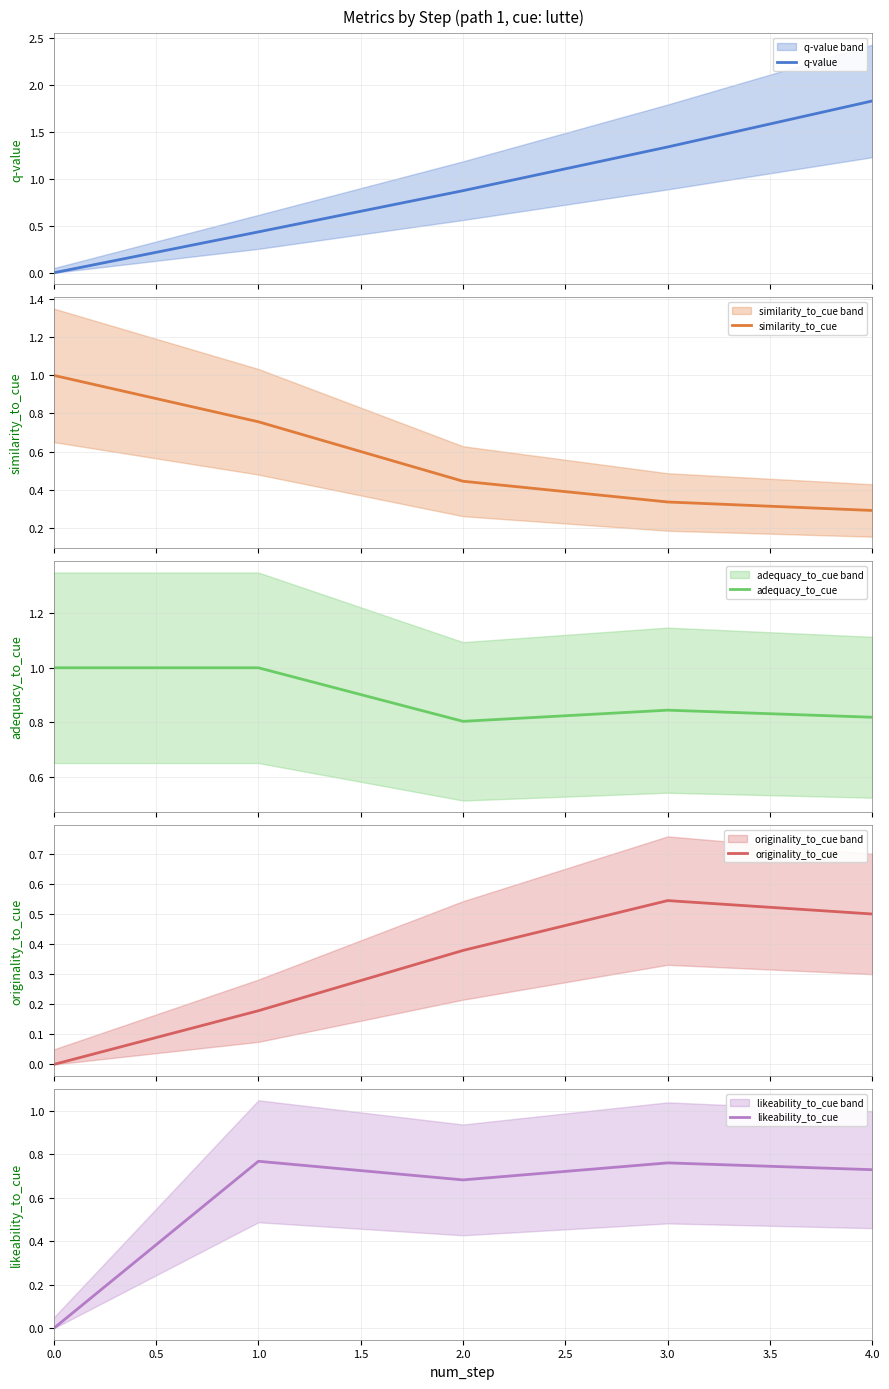

Rank the series by their maximum value, from highest to lowest.

q-value, similarity_to_cue, adequacy_to_cue, likeability_to_cue, originality_to_cue